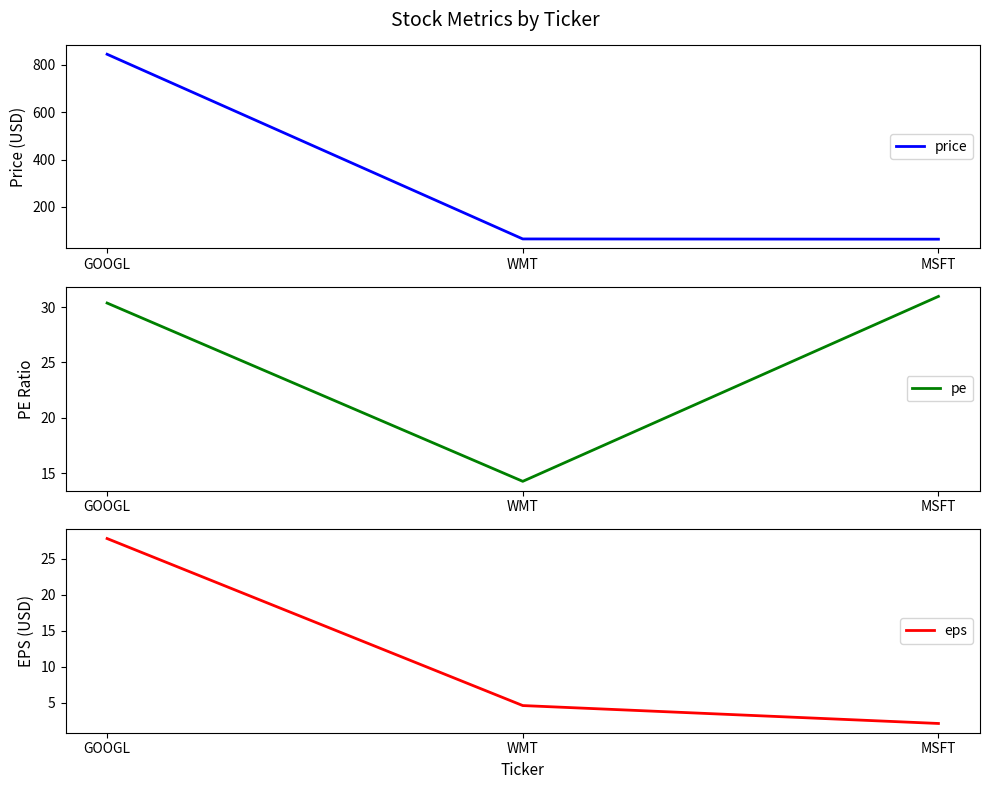

Which series has the largest total across all categories?

price